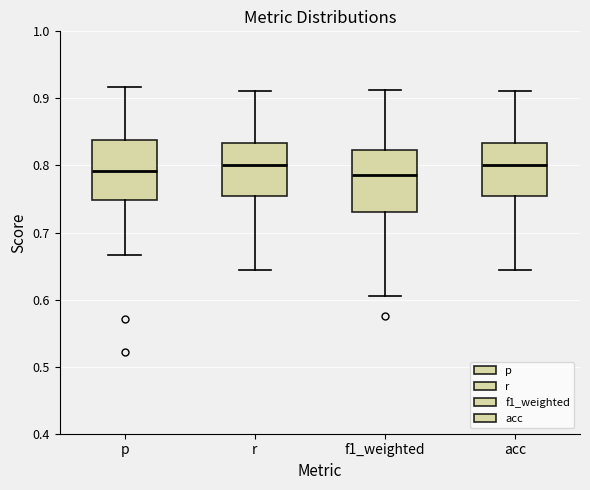

Reading left to right, read every box against the y-axis: the position of its median line, the range the box covers, and the ends of its whiskers. The values are not printed on the chart, so give them approximately, as read against the axis.

p: median 0.79, box 0.75 to 0.84, whiskers 0.67 to 0.92
r: median 0.80, box 0.75 to 0.83, whiskers 0.64 to 0.91
f1_weighted: median 0.79, box 0.73 to 0.82, whiskers 0.61 to 0.91
acc: median 0.80, box 0.75 to 0.83, whiskers 0.64 to 0.91